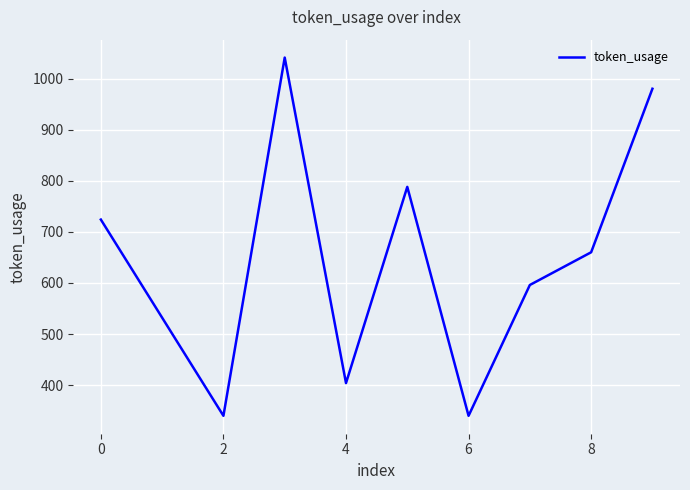

What is the difference between the maximum and minimum values?

701